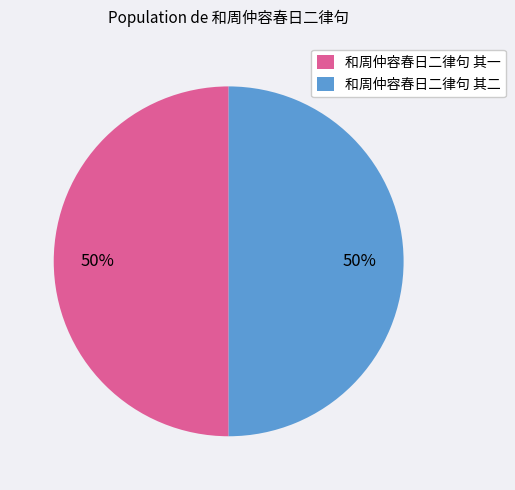

What is the ratio of the value at 和周仲容春日二律句 其一 to the value at 和周仲容春日二律句 其二?

1.0